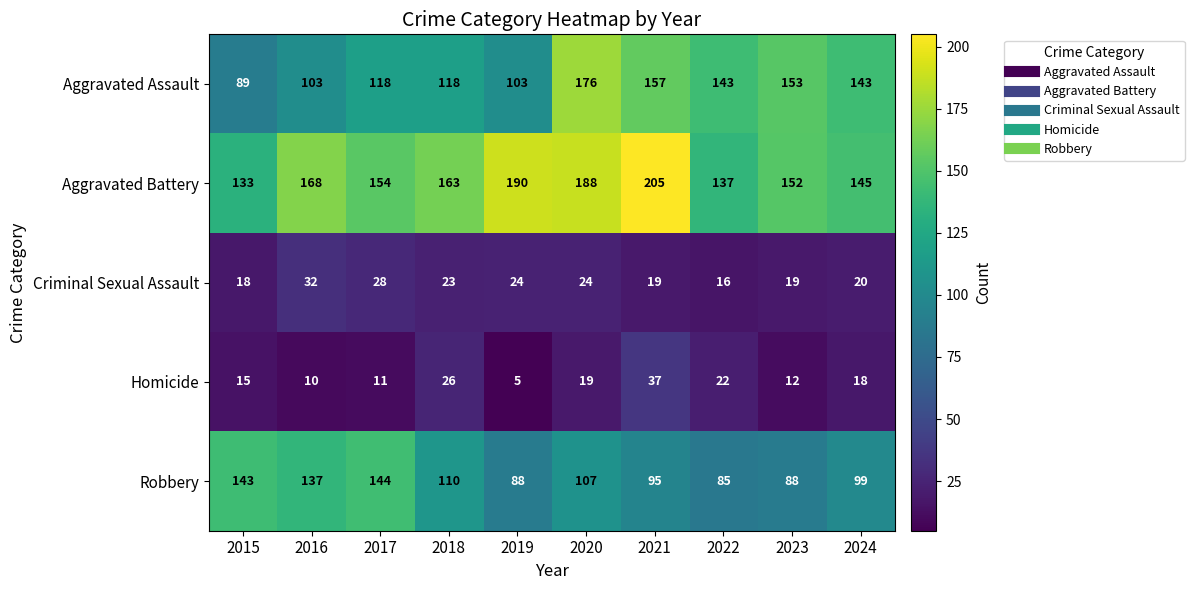

At which label does Aggravated Battery reach its peak?

2021